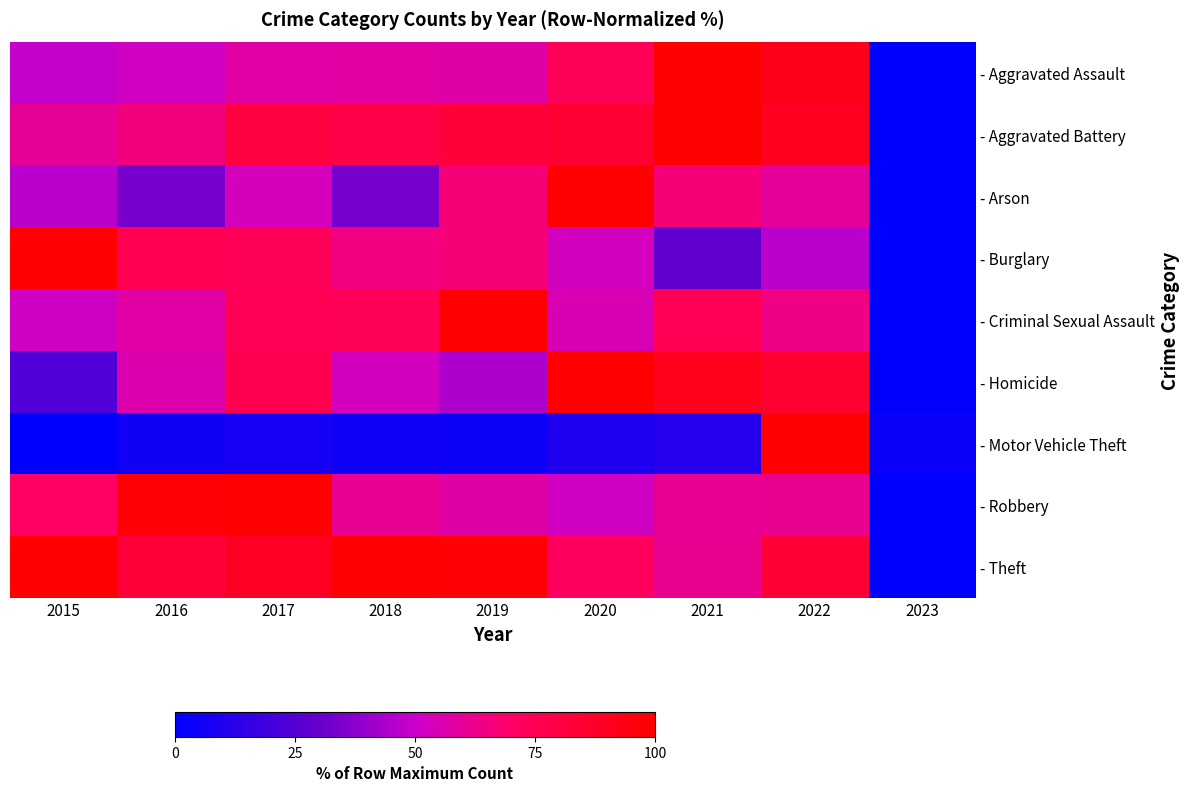

Rank the series by their maximum value, from highest to lowest.

- Aggravated Assault, - Aggravated Battery, - Arson, - Burglary, - Criminal Sexual Assault, - Homicide, - Motor Vehicle Theft, - Robbery, - Theft